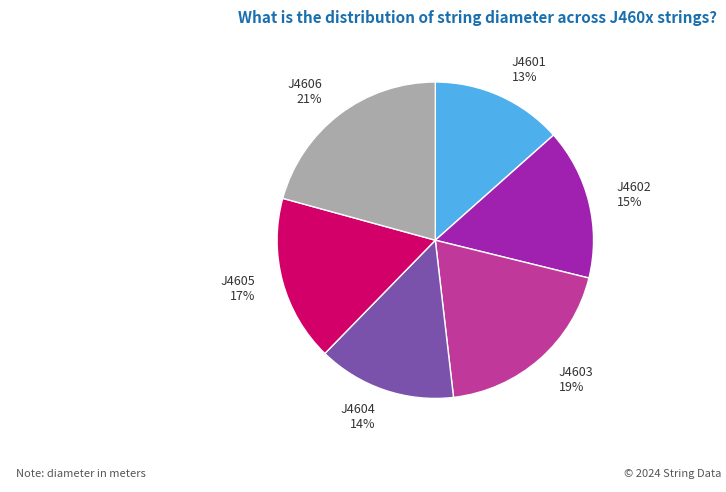

How many segments does this pie chart have?

6